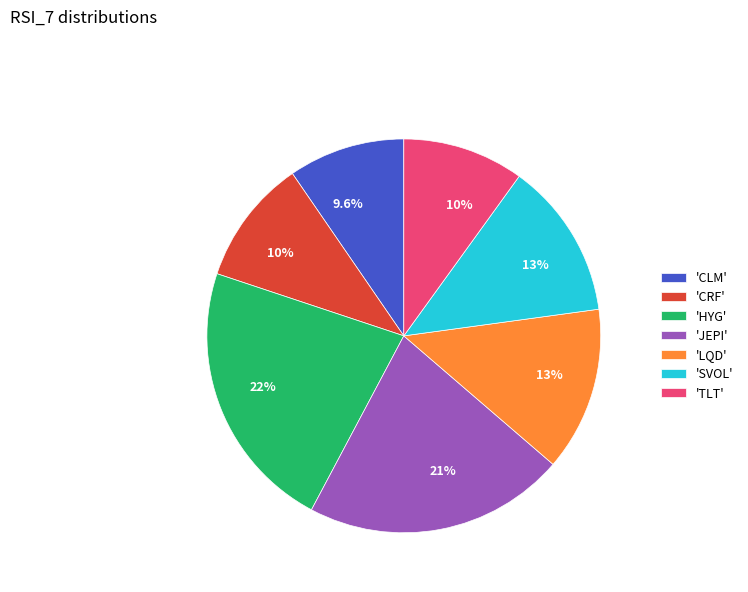

Which slice is the largest?

'HYG'